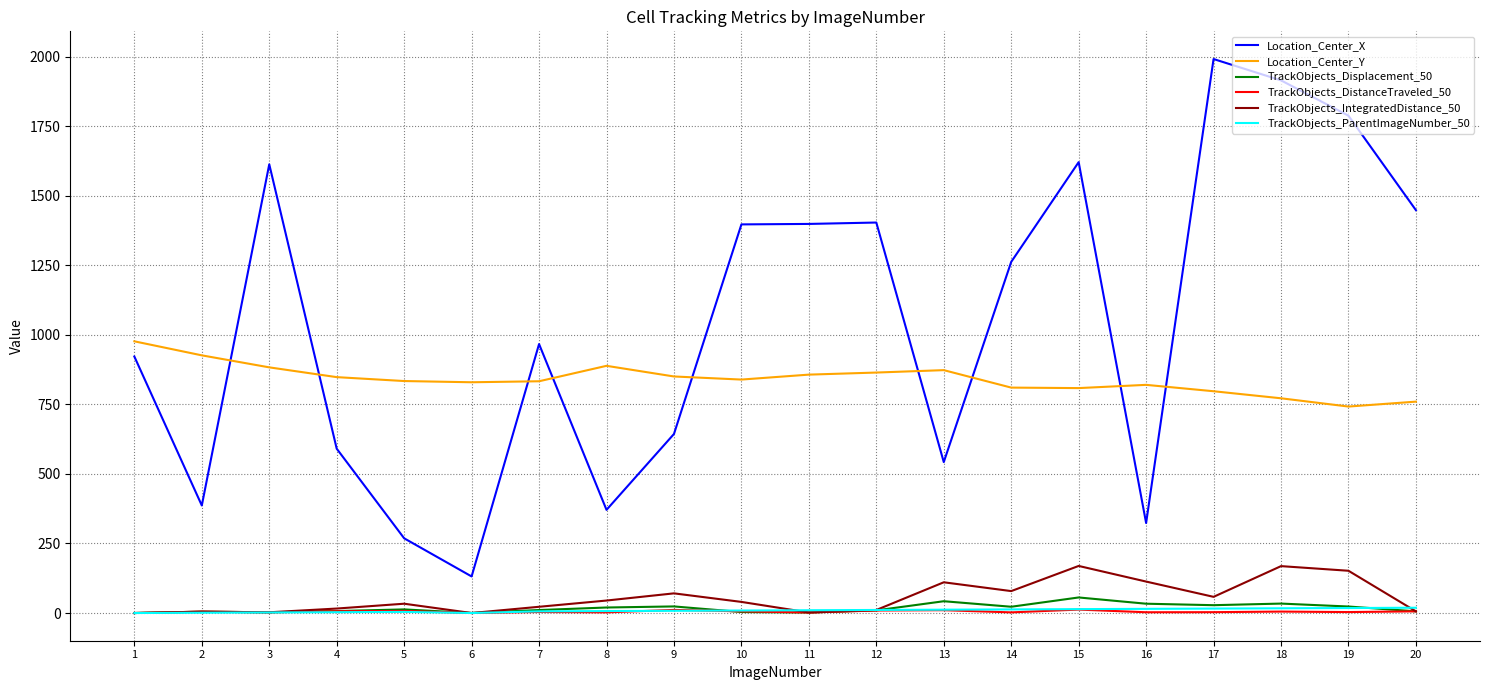

At how many categories does at least one series exceed 1712?

3